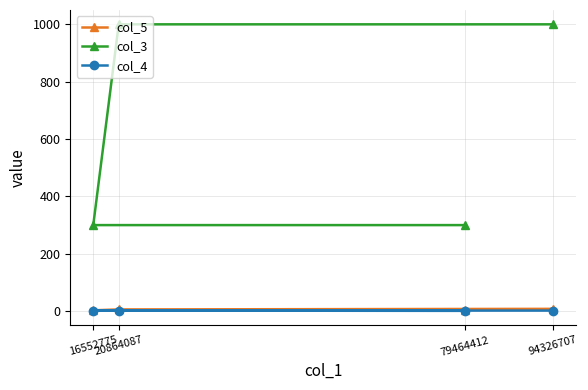

Which series changed the most between 20864087 and 94326707?

col_5